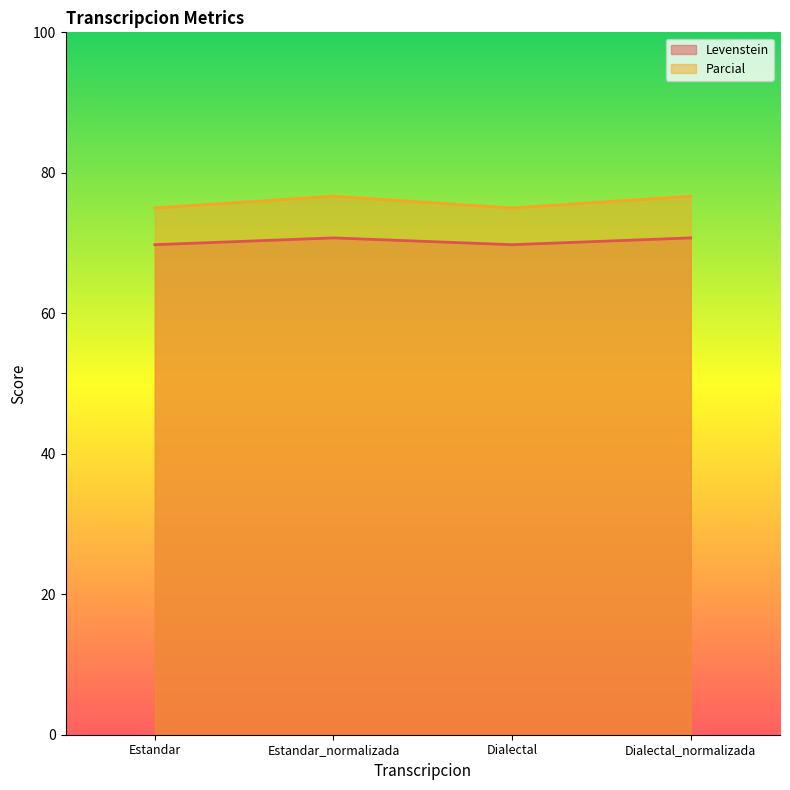

At which label does Parcial reach its peak?

Estandar_normalizada